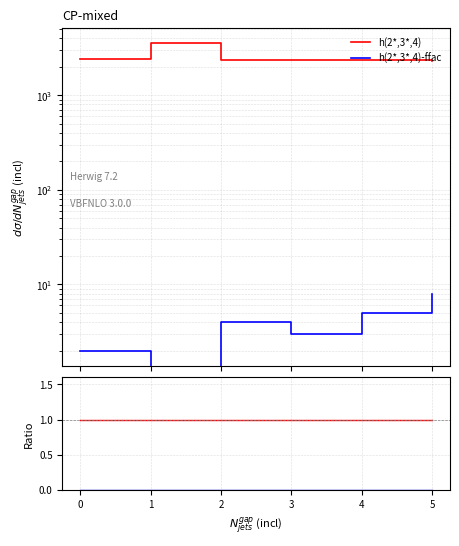

Is the value of h(2*,3*,4) at 0 greater than the value of h(2*,3*,4)-ffac at 0?

Yes